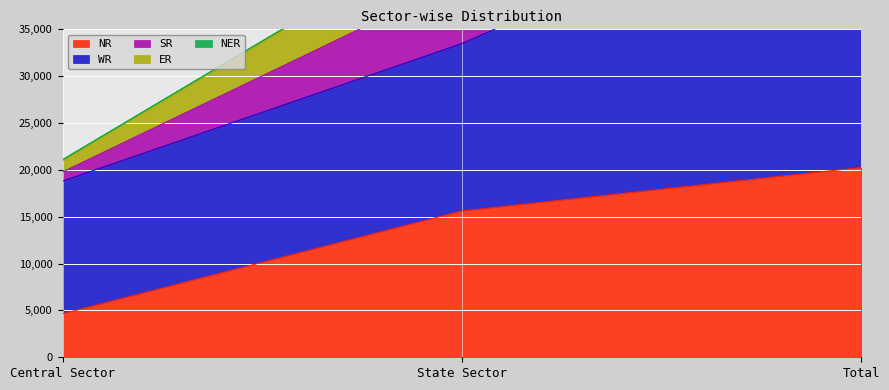

Where is NER nearest to the value 170?

Central Sector